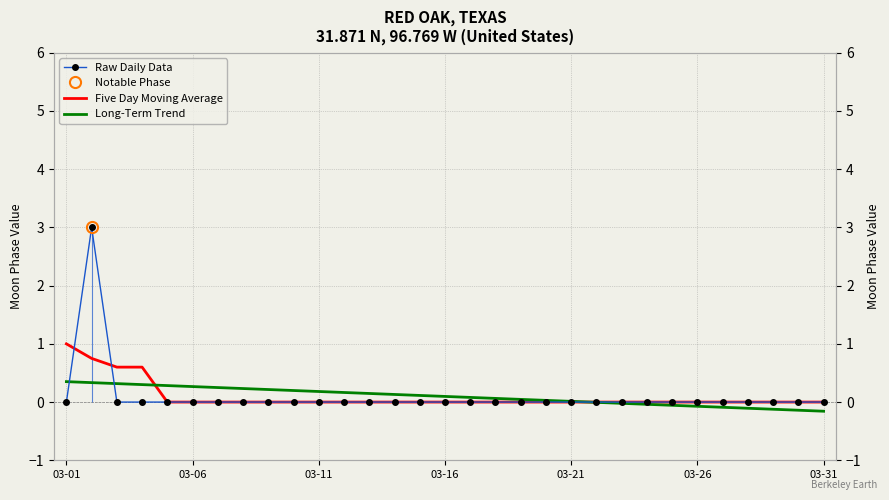

Which series has the largest total across all categories?

Raw Daily Data